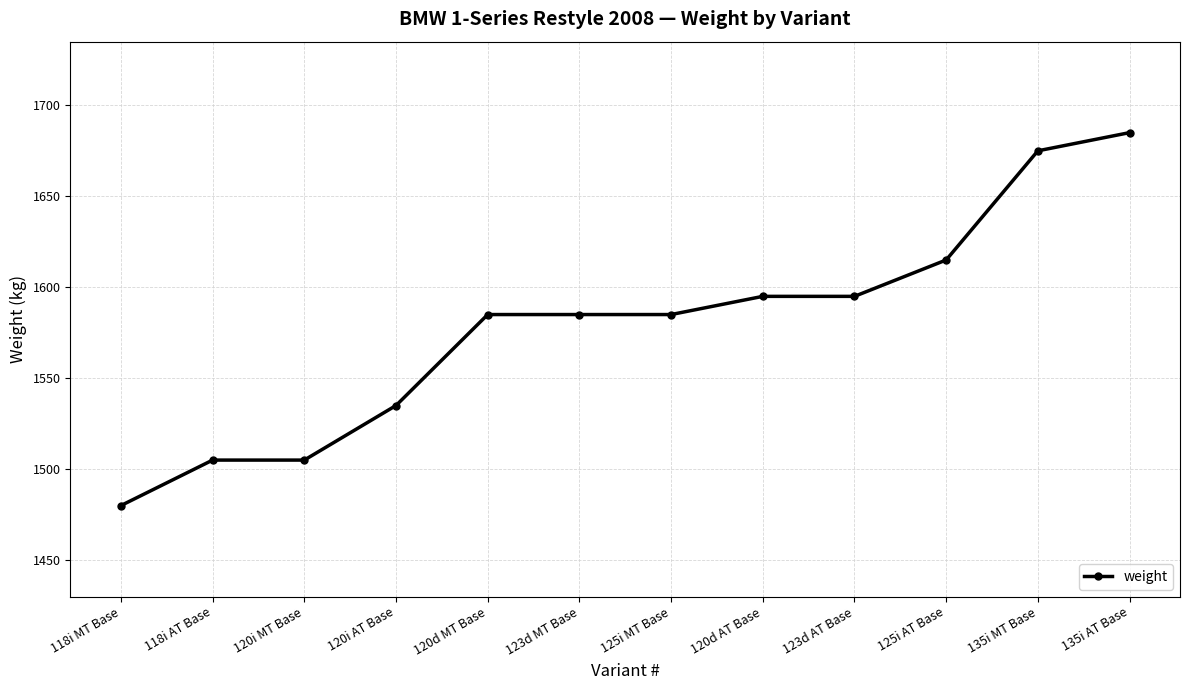

The chart shows a value of 2637 at 135i AT Base. True or false?

False